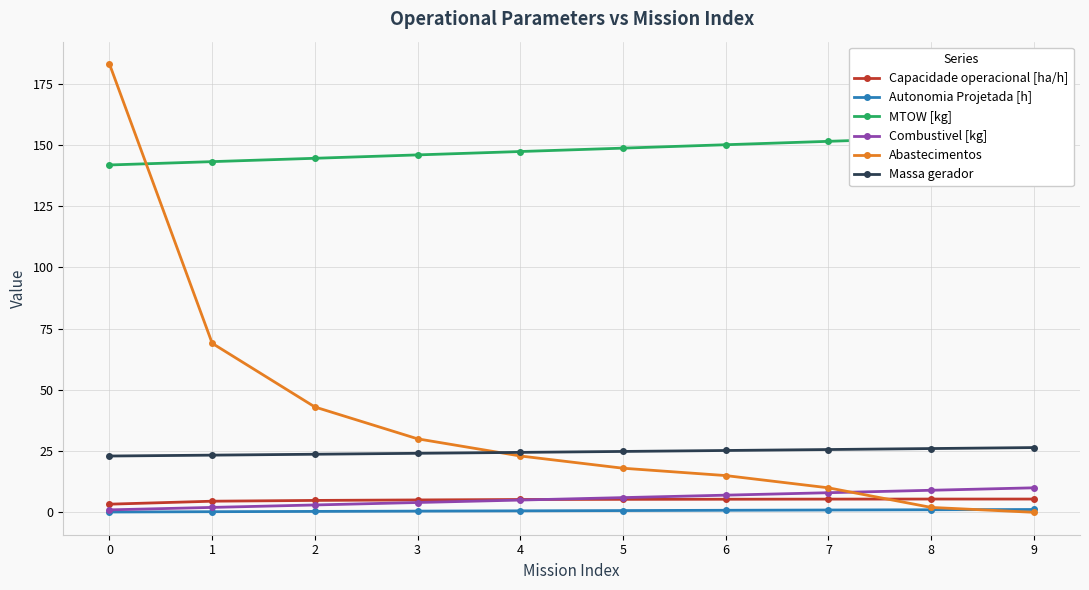

What is the difference between the highest and lowest values at 1?

142.9